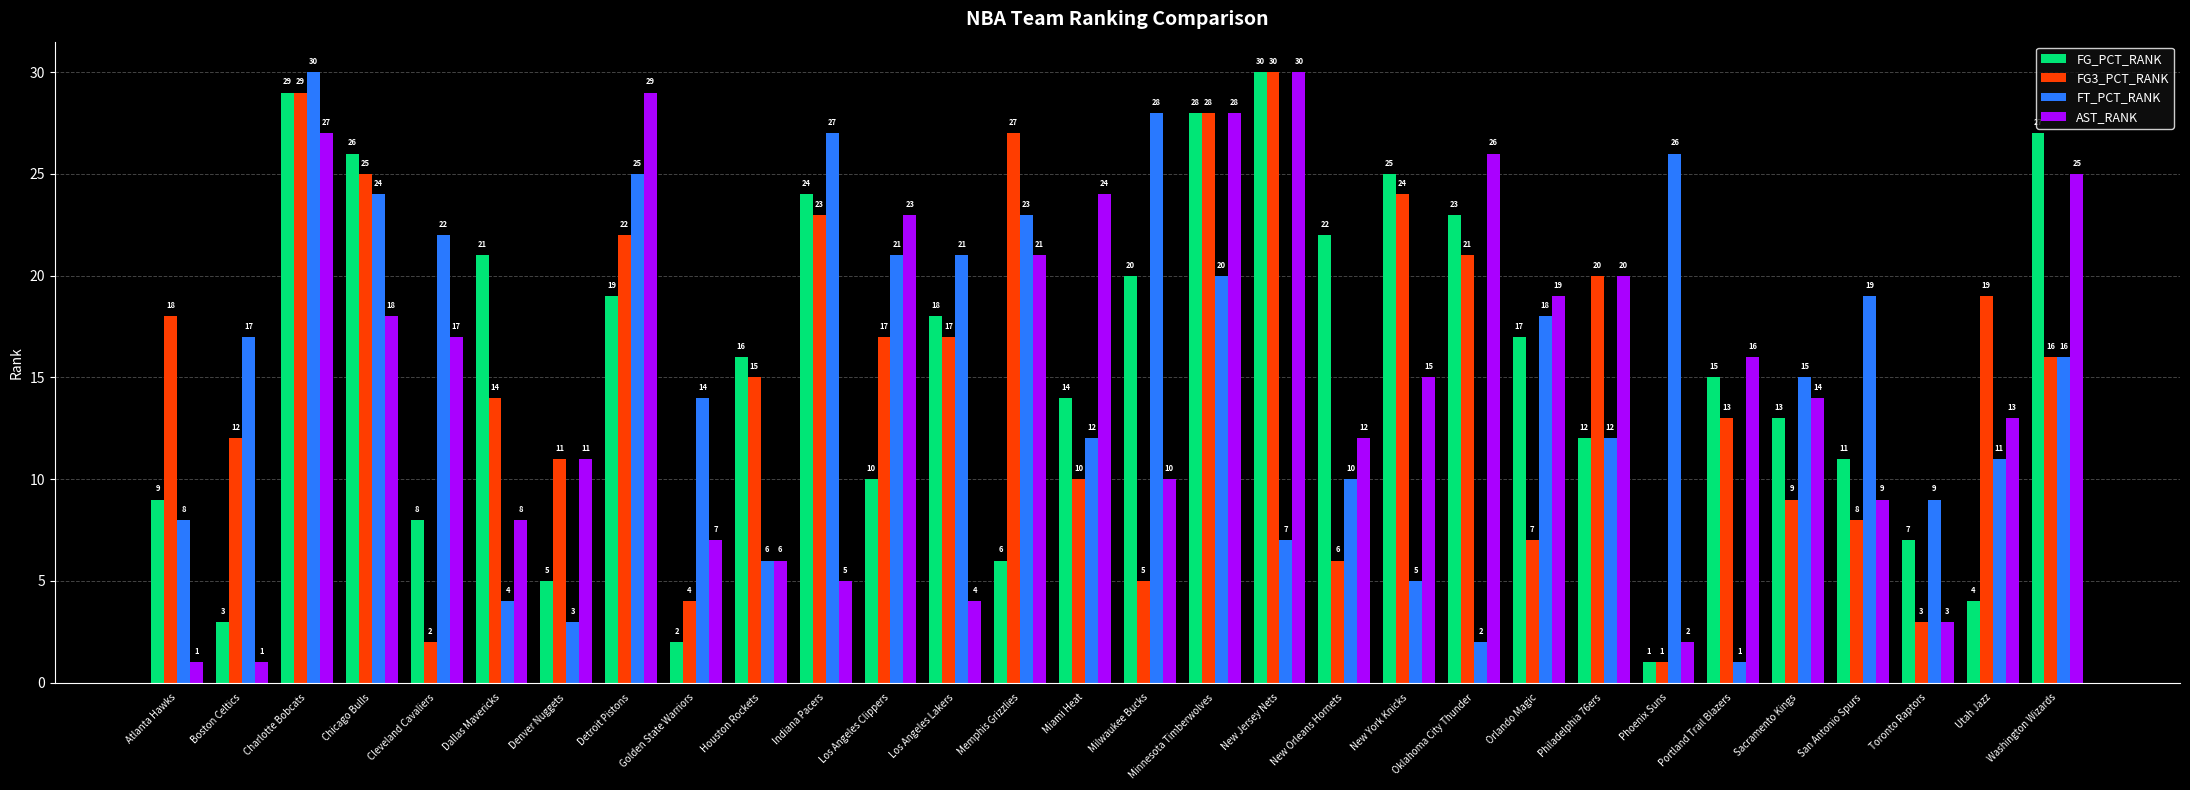

What is the label of the 25th bar from the left?

Portland Trail Blazers